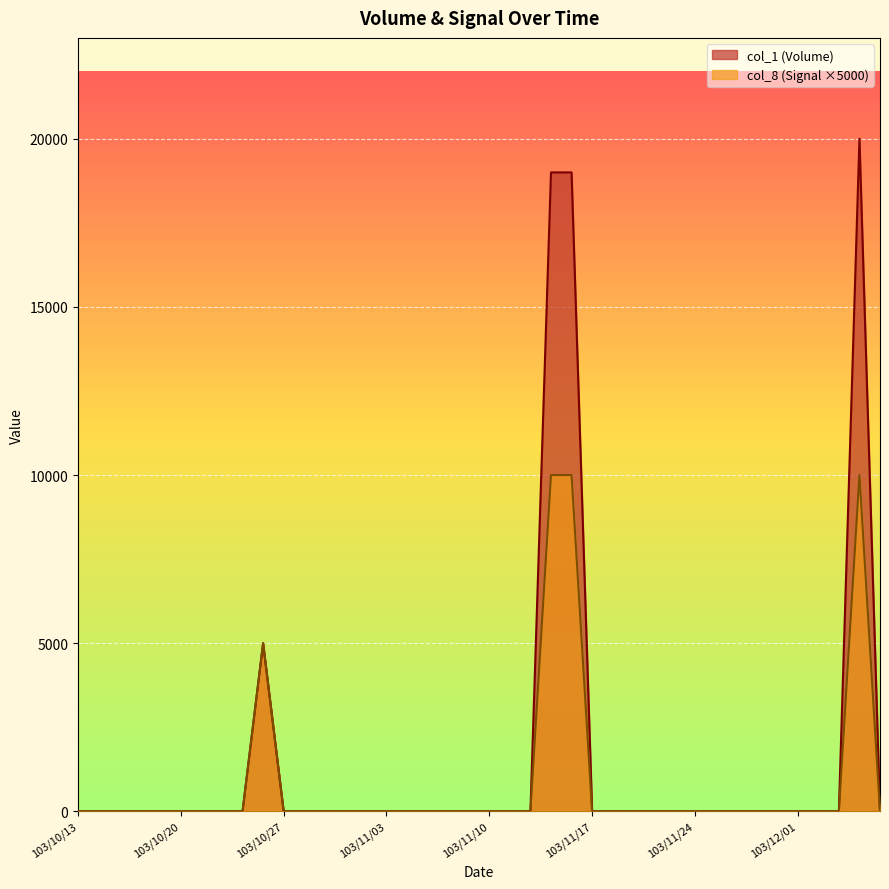

How many lines are shown in the chart?

2